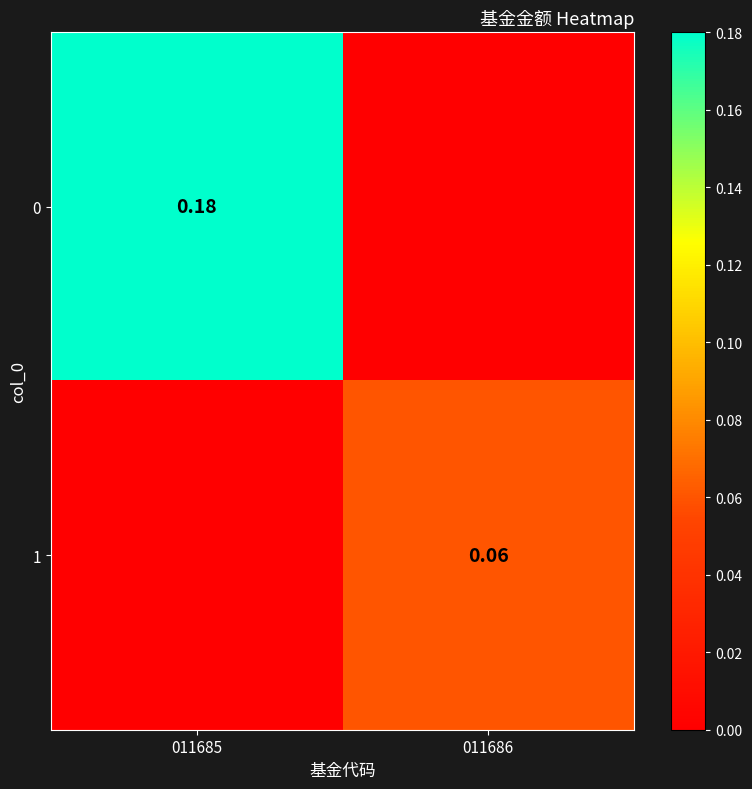

Count the number of data series in this chart.

2